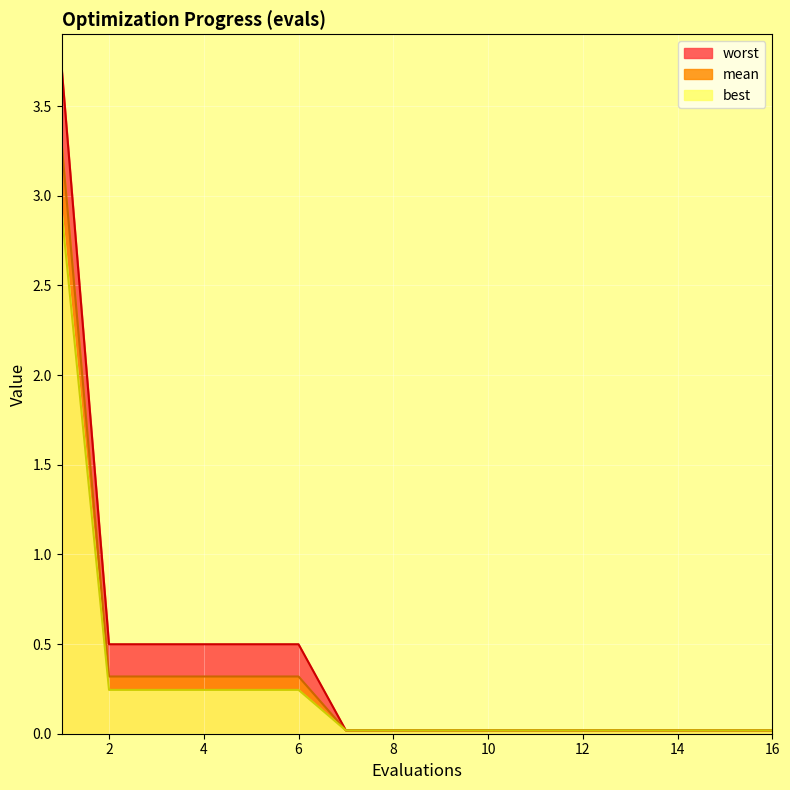

Which label corresponds to the smallest value in the chart?

7